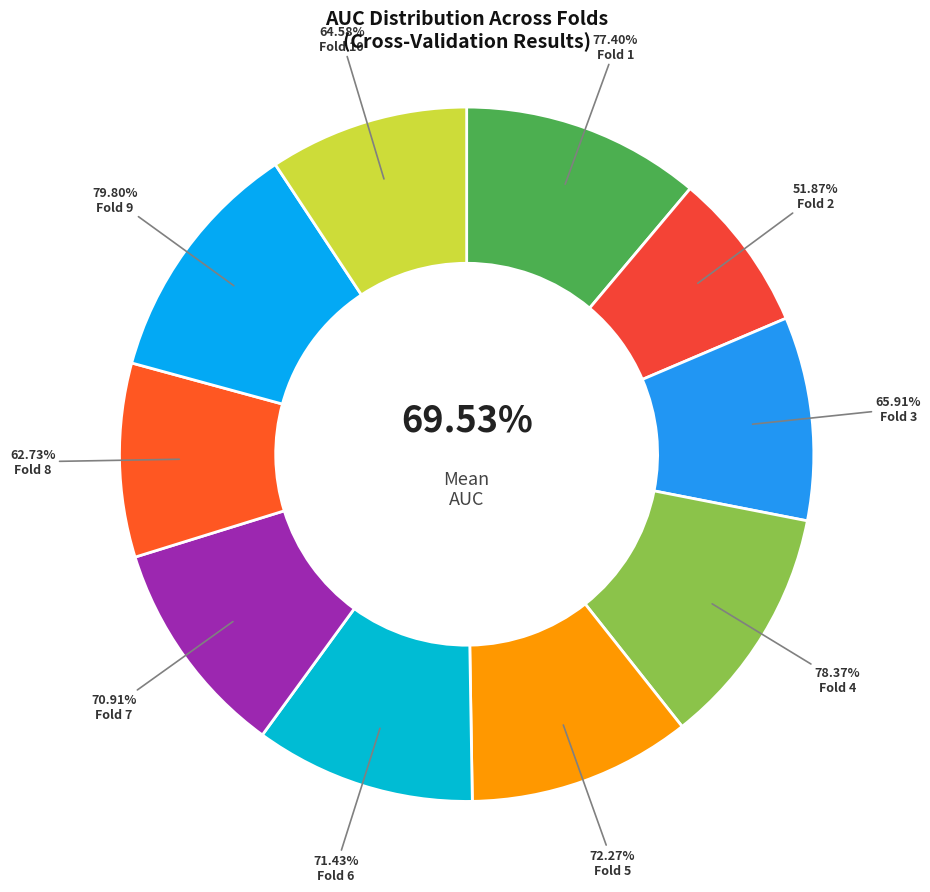

Is Fold 10 the majority of the pie?

No